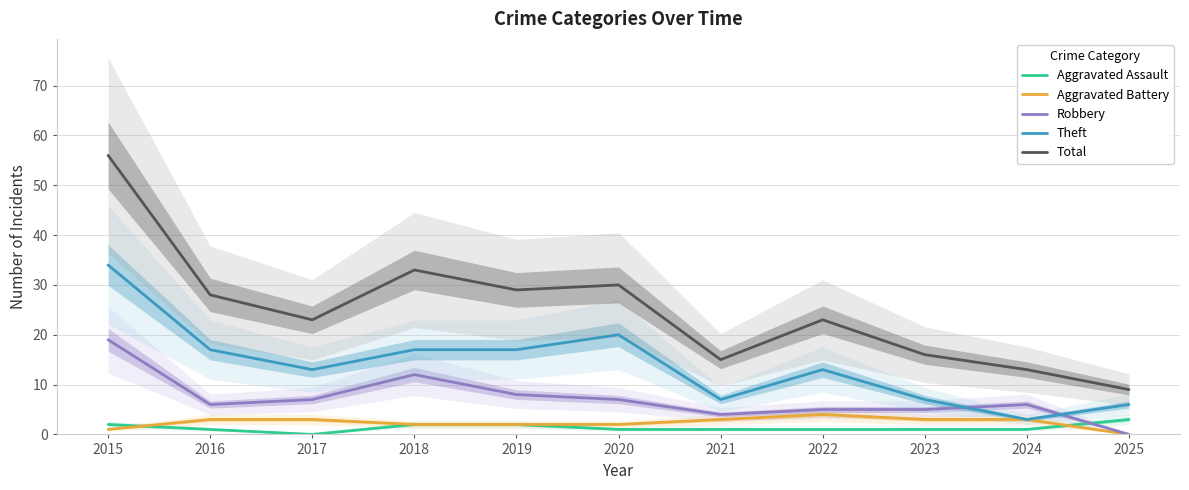

What is the total value across all series at 2022?

46